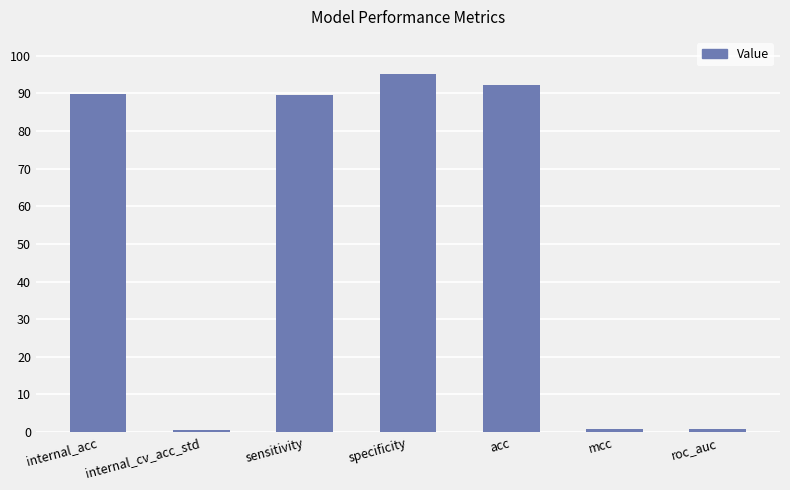

What is the difference between the maximum and minimum values?

94.5